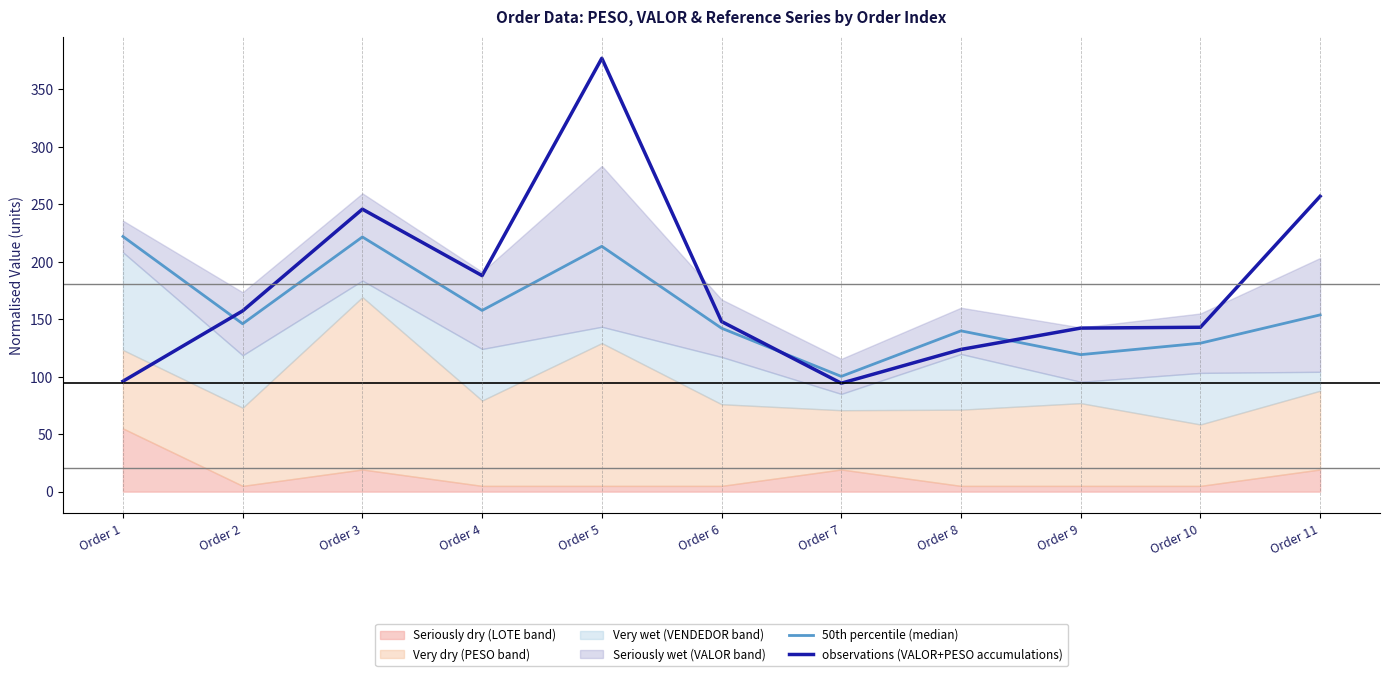

How many values in the 50th percentile (median) series are below 146?

5